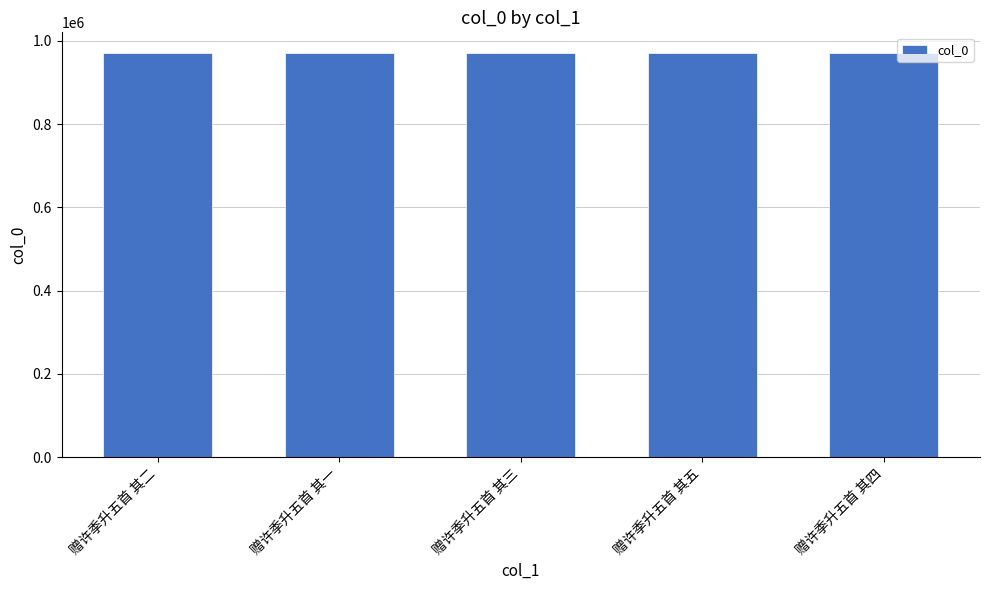

What is the smallest value displayed?

972032